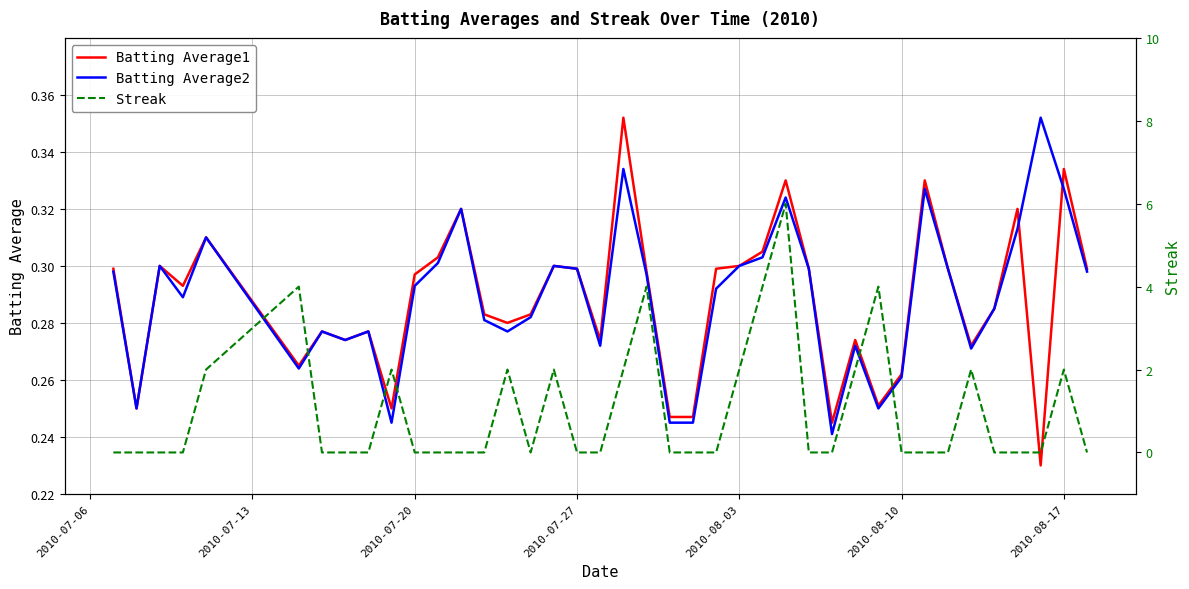

How many Batting Average1 values are between 0 and 1?

40